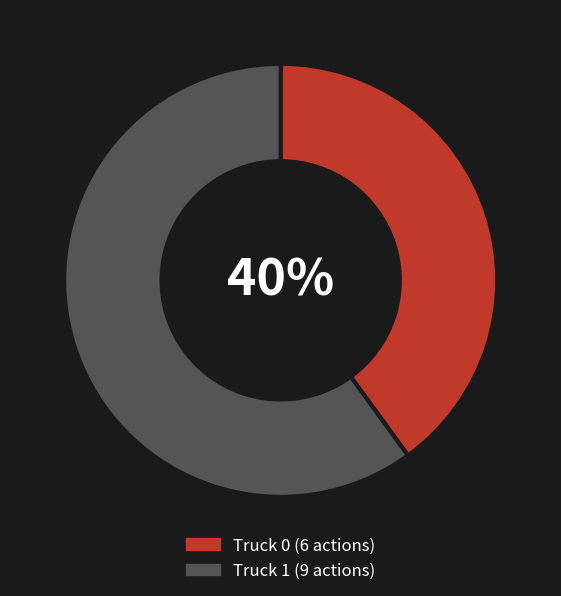

To the nearest percent, what is the difference between the largest and smallest slice percentages?

20%